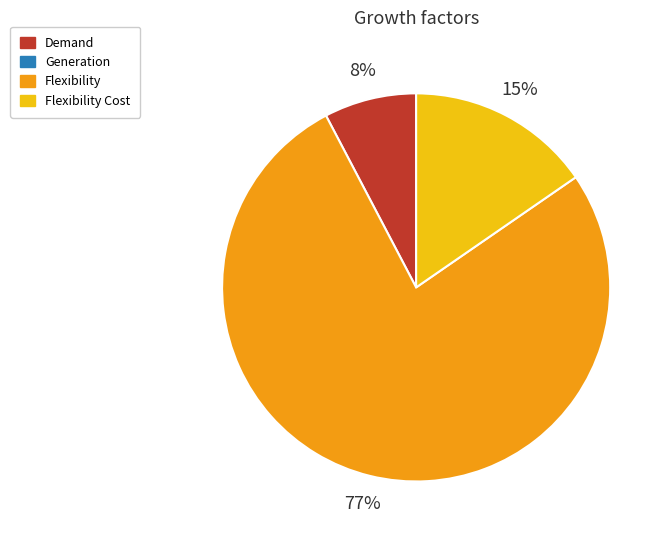

Is there any slice that represents more than half of the pie?

Yes